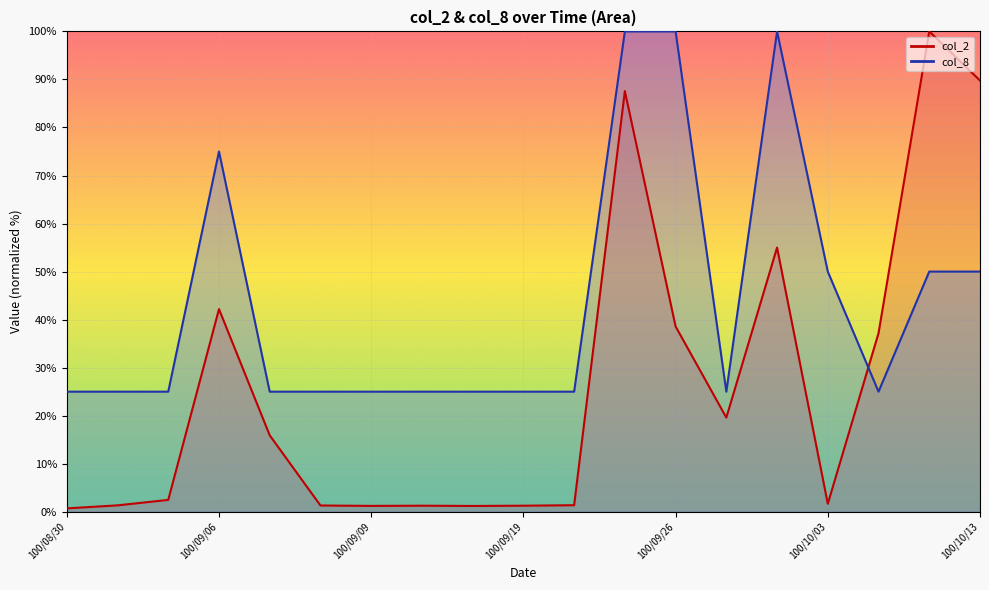

What is the maximum value for col_2?

100.0